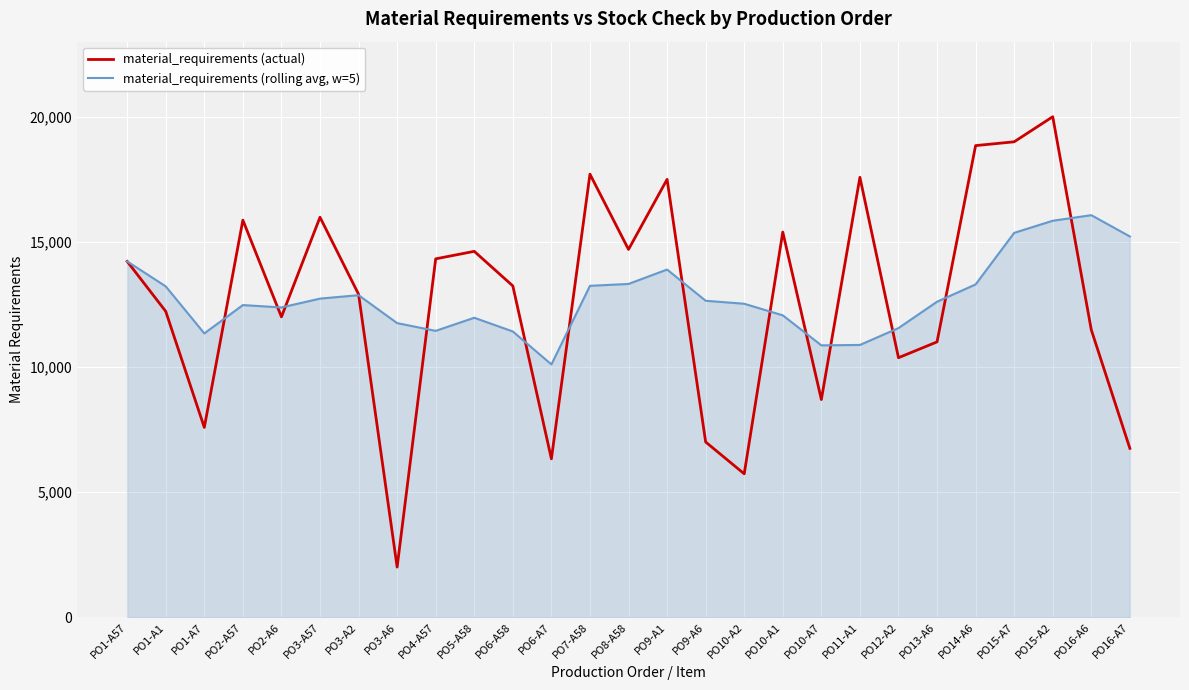

At which category is the sum across all series the highest?

PO15-A2